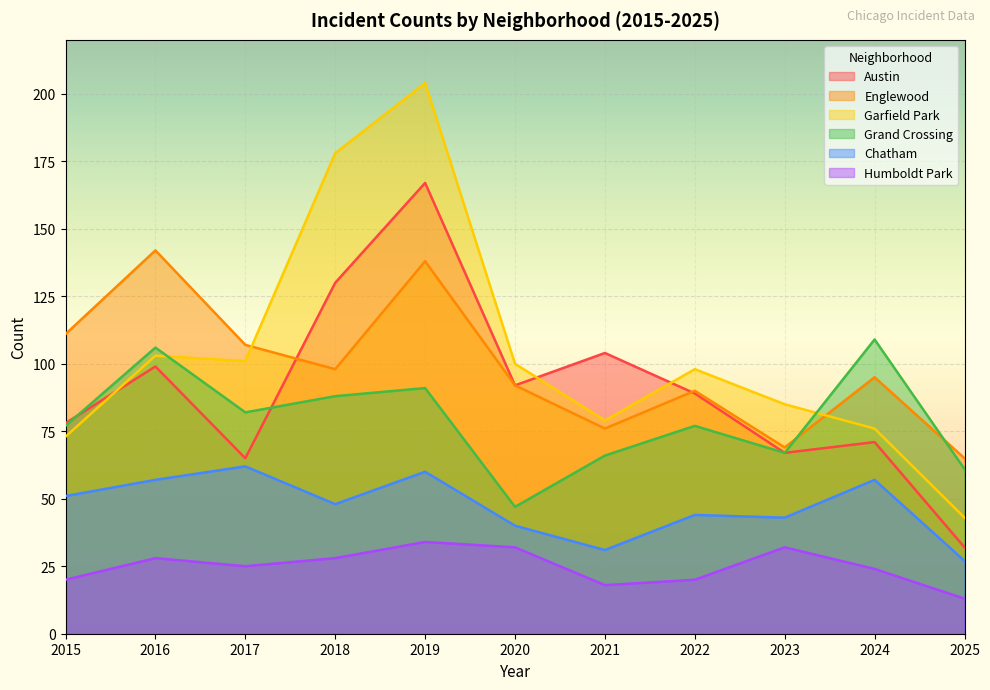

Rank the categories by Humboldt Park value from lowest to highest.

2025, 2021, 2015, 2022, 2024, 2017, 2016, 2018, 2020, 2023, 2019